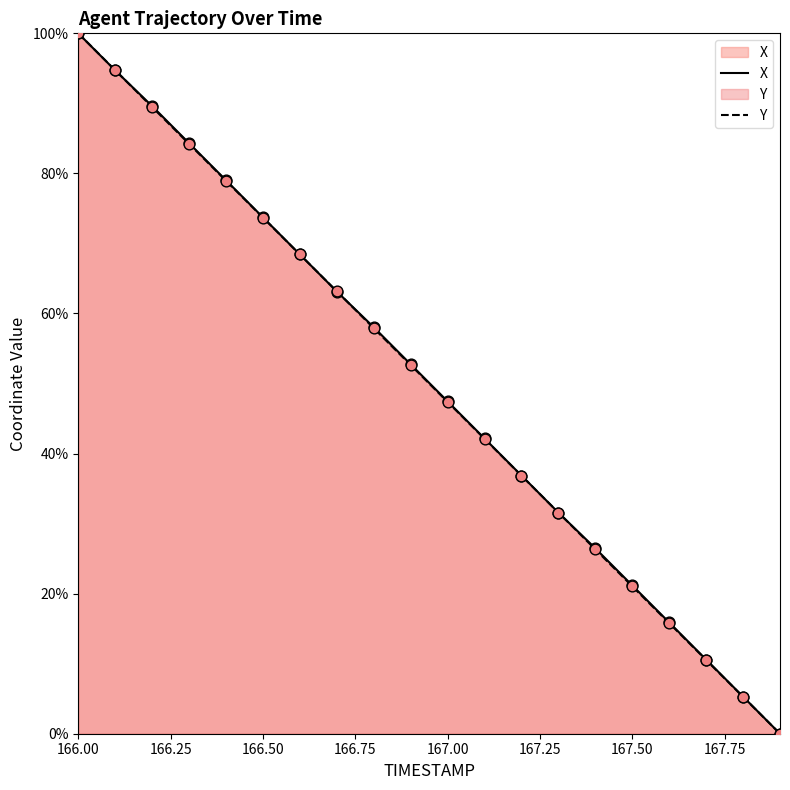

What are all the series names shown in the legend?

X, Y